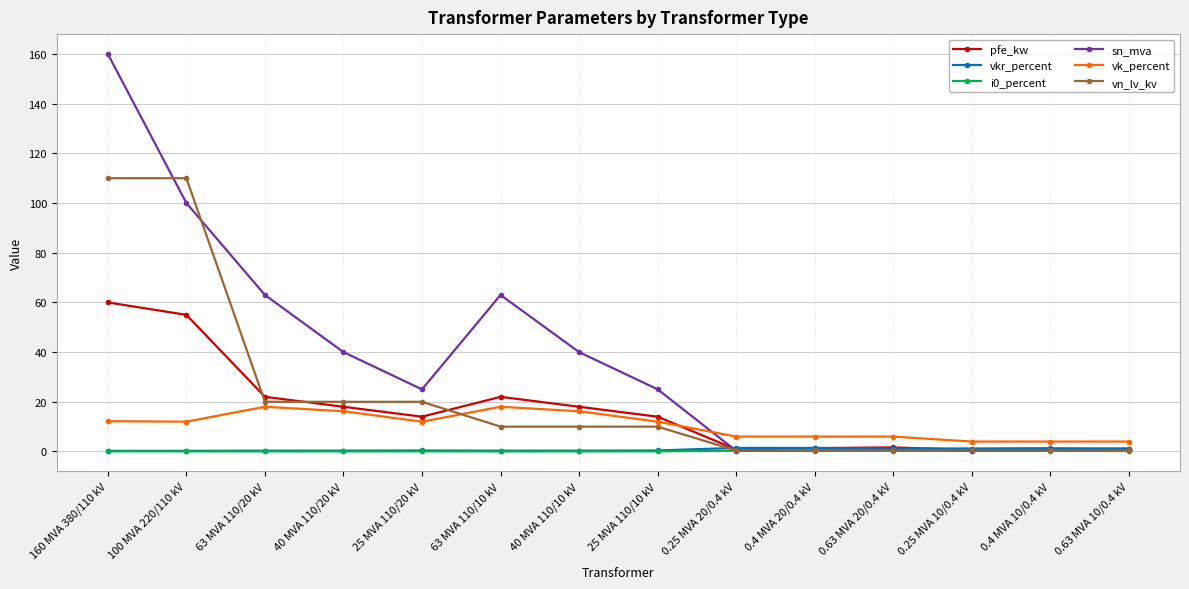

What is the label of the 3rd point from the left?

63 MVA 110/20 kV